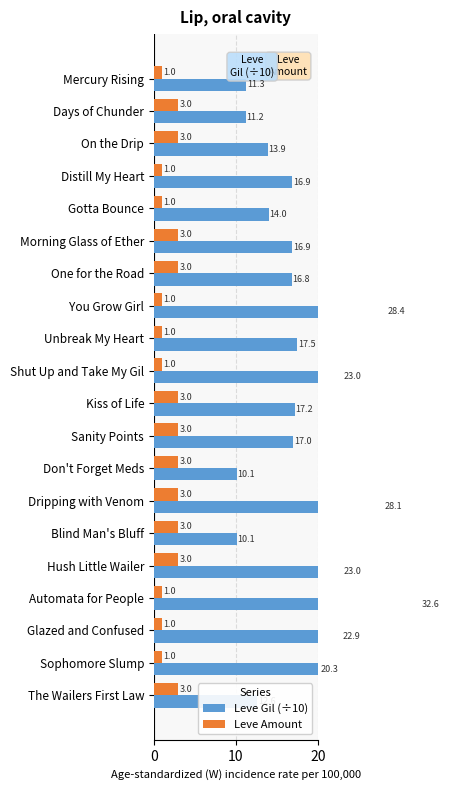

Which series has the widest spread of values?

Leve Gil (÷10)